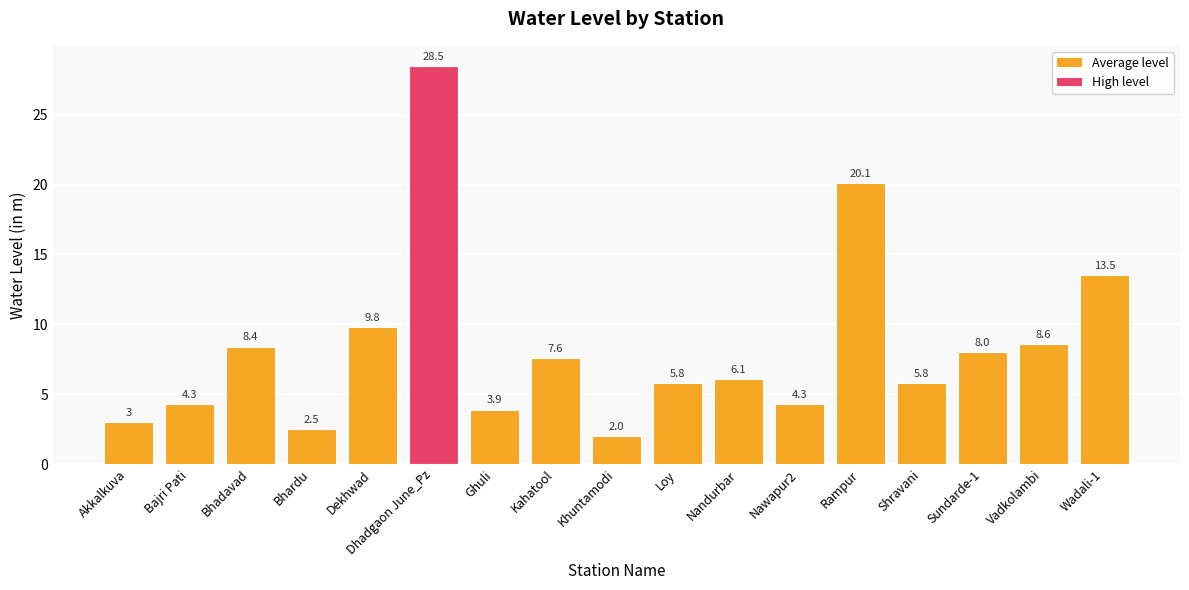

The value at Khuntamodi is 0.7. True or false?

False